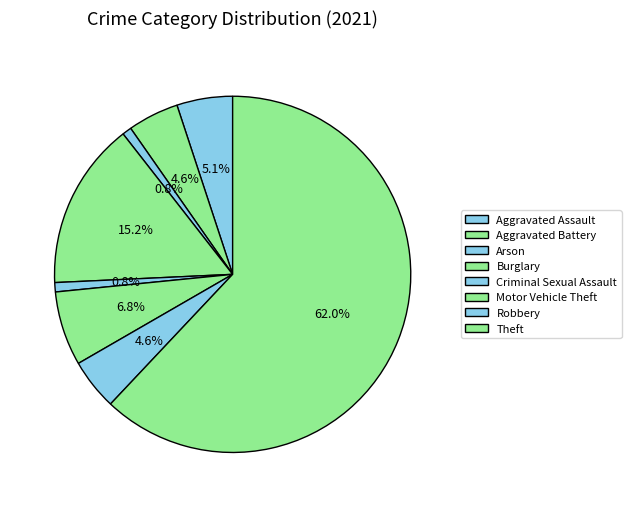

What is the smallest slice in the pie chart?

Arson